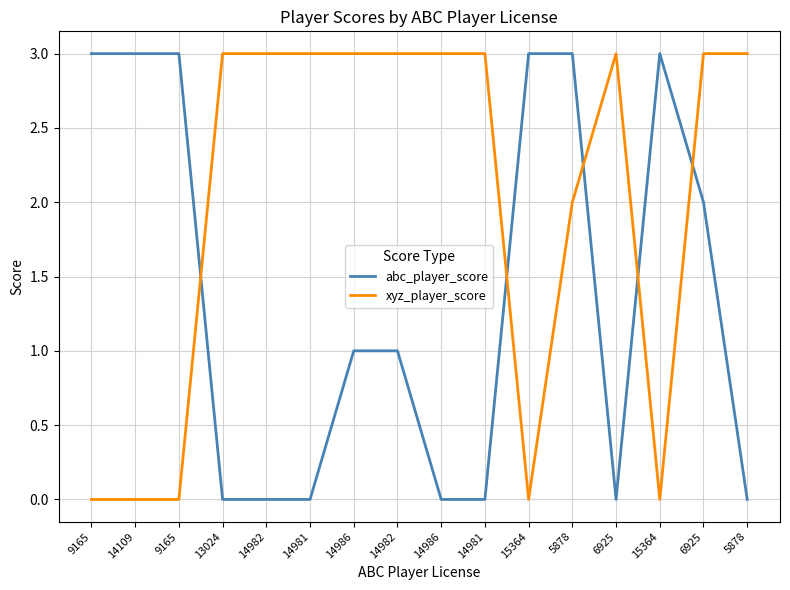

Does the chart have visible grid lines?

Yes